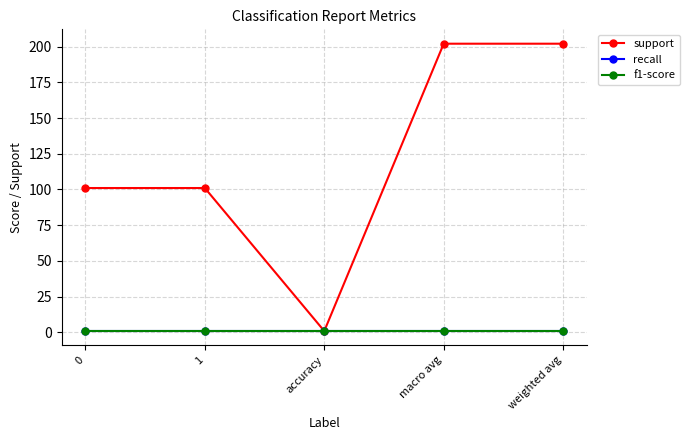

Reading right to left, what are all the values shown in this chart?

support: 202.0	202.0	0.9	101.0	101.0
recall: 0.9	0.9	0.9	0.9	0.9
f1-score: 0.9	0.9	0.9	0.9	0.9